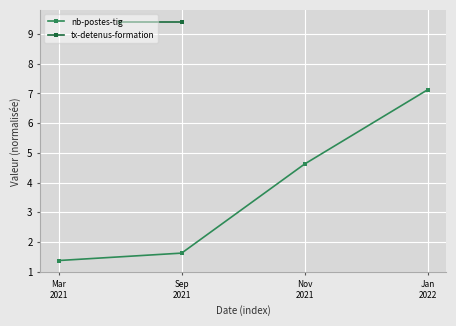

What is the change in value from Sep
2021 to Jan
2022?

+5.5